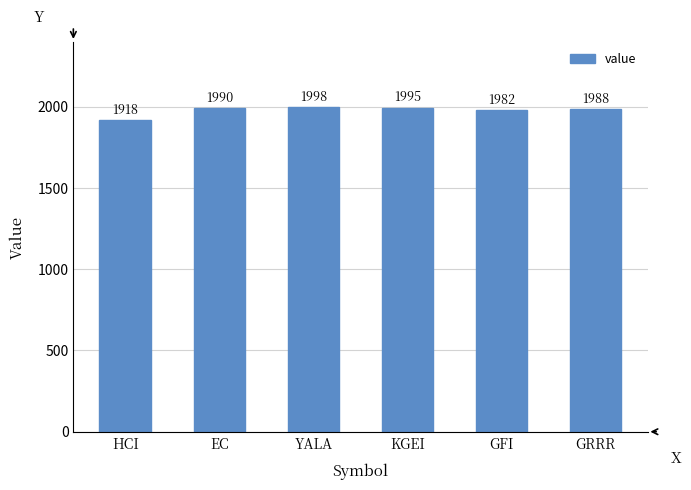

What is the value of the 1st bar from the left?

1918.4